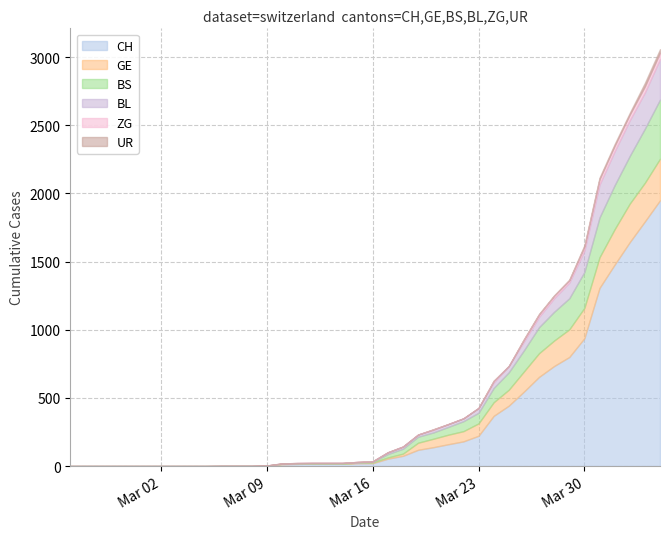

True or false: GE has a value of 0 at 2020-03-01.

True